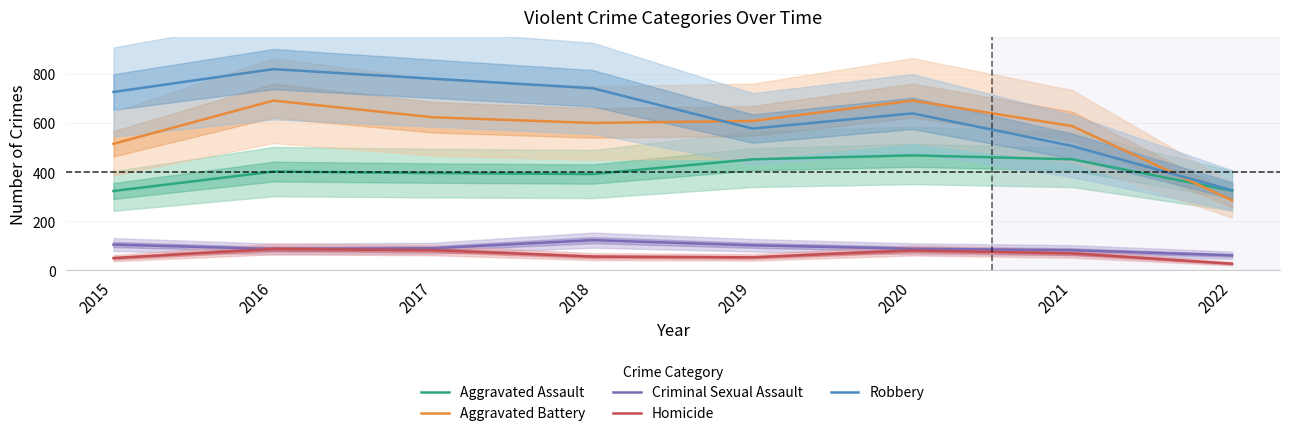

What is the difference between the maximum and minimum values in the Homicide series?

60